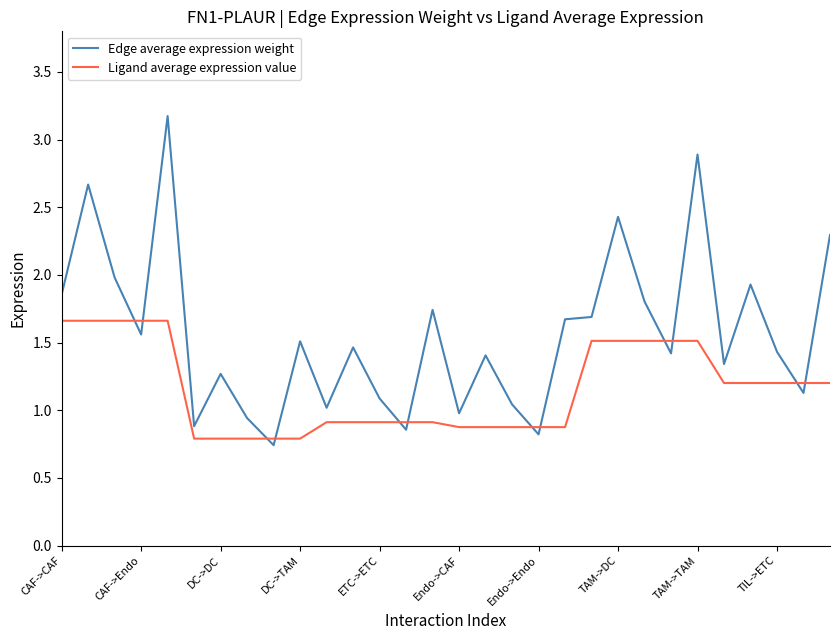

List the series in order of their peak value, highest first.

Edge average expression weight, Ligand average expression value